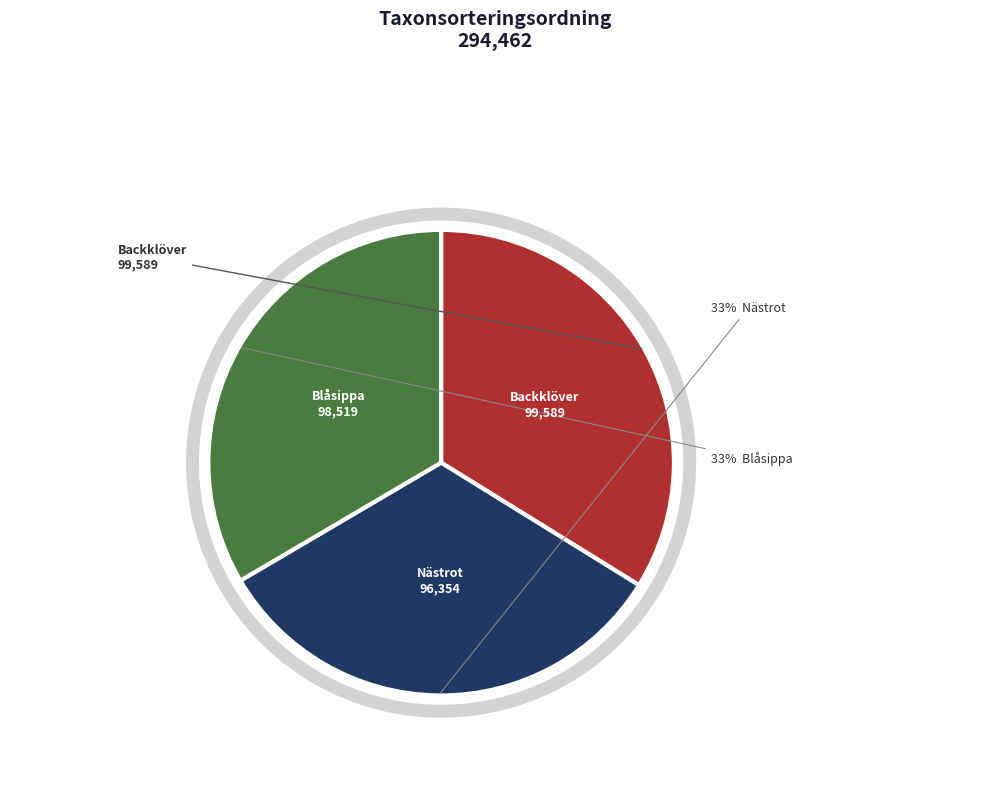

How many segments does this pie chart have?

3